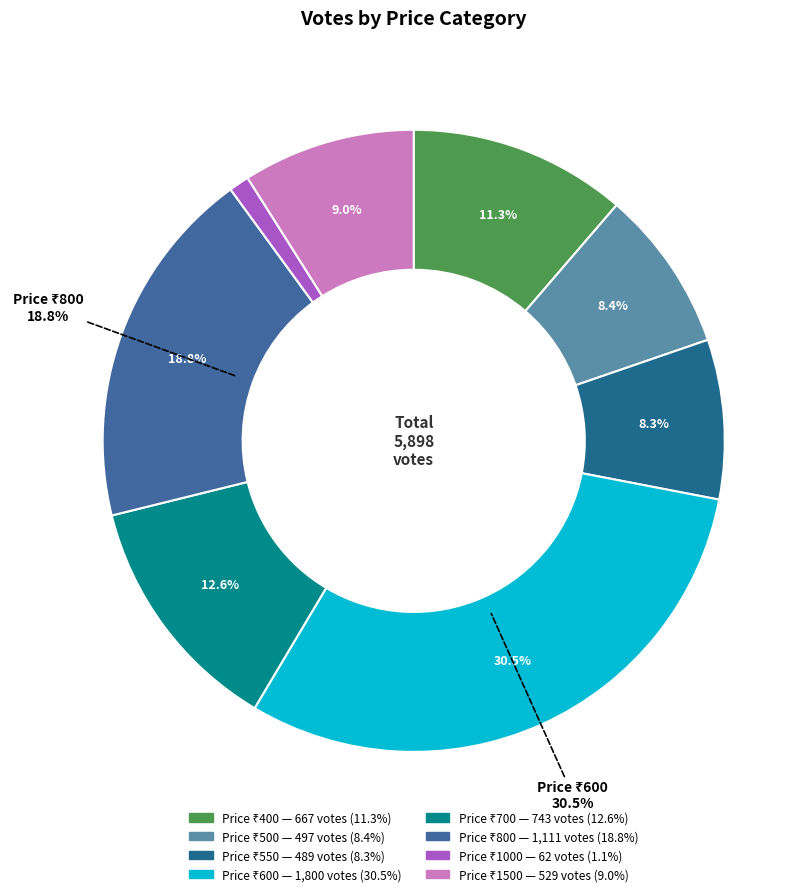

Count the number of slices in the pie.

8